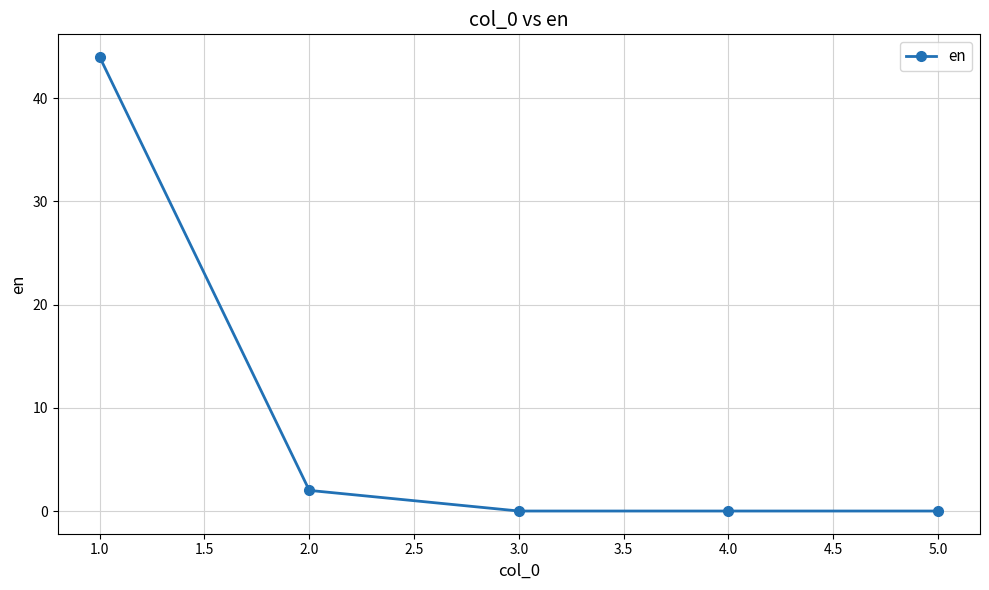

What is the greatest value displayed?

44